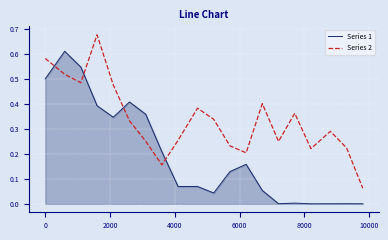

Which series has the largest total across all categories?

Series 2